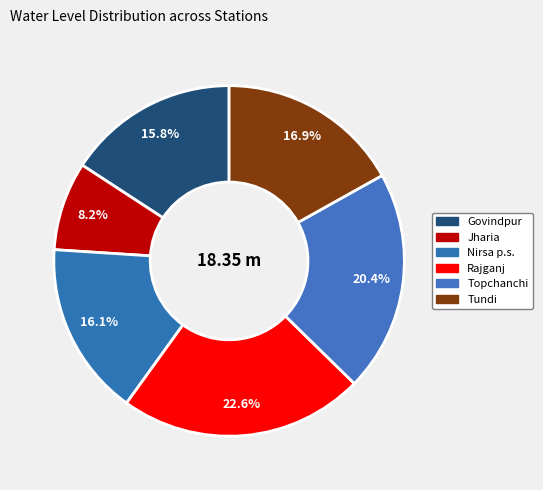

Rank the categories by value from lowest to highest.

Jharia, Govindpur, Nirsa p.s., Tundi, Topchanchi, Rajganj